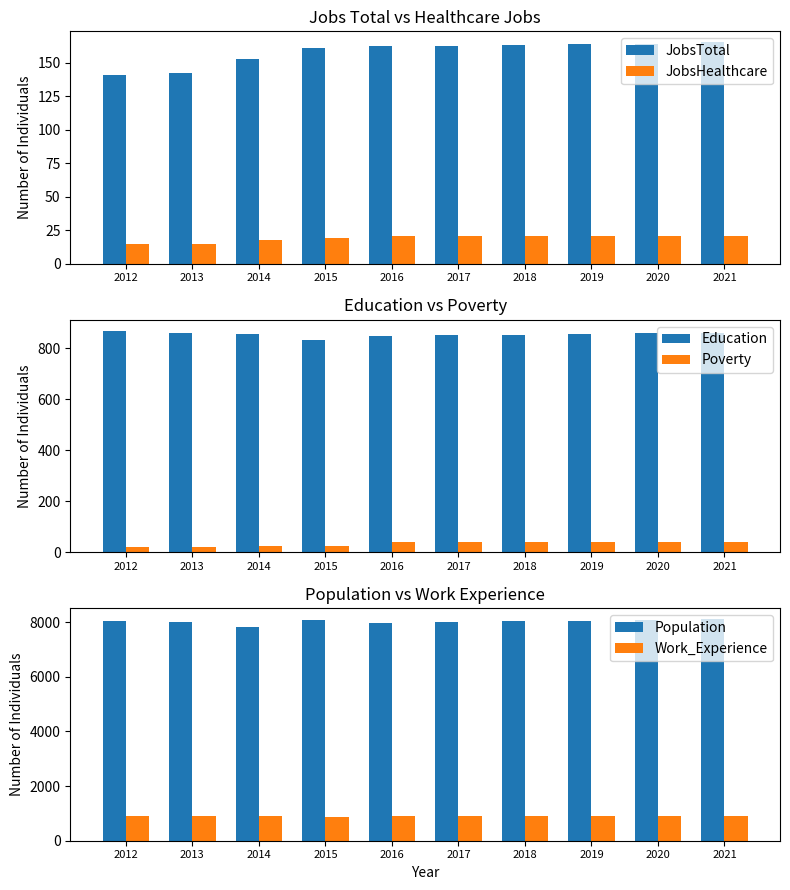

Rank the series by their maximum value, from lowest to highest.

JobsHealthcare, Poverty, JobsTotal, Education, Work_Experience, Population